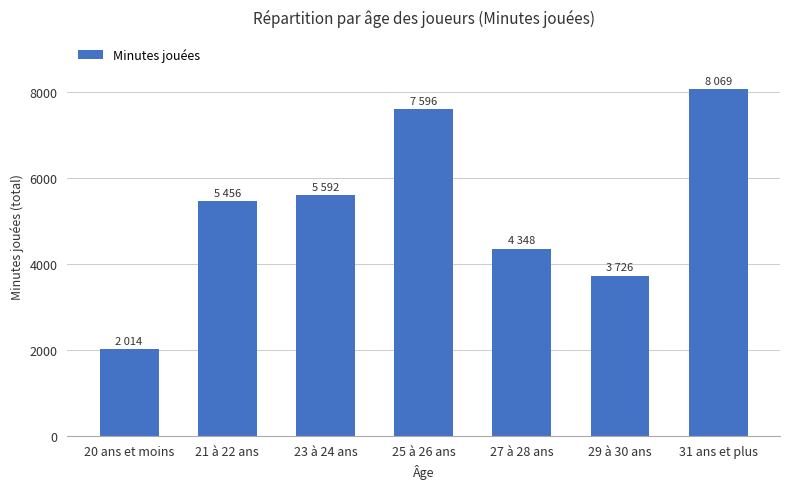

What is the change in value from 21 à 22 ans to 31 ans et plus?

+2613